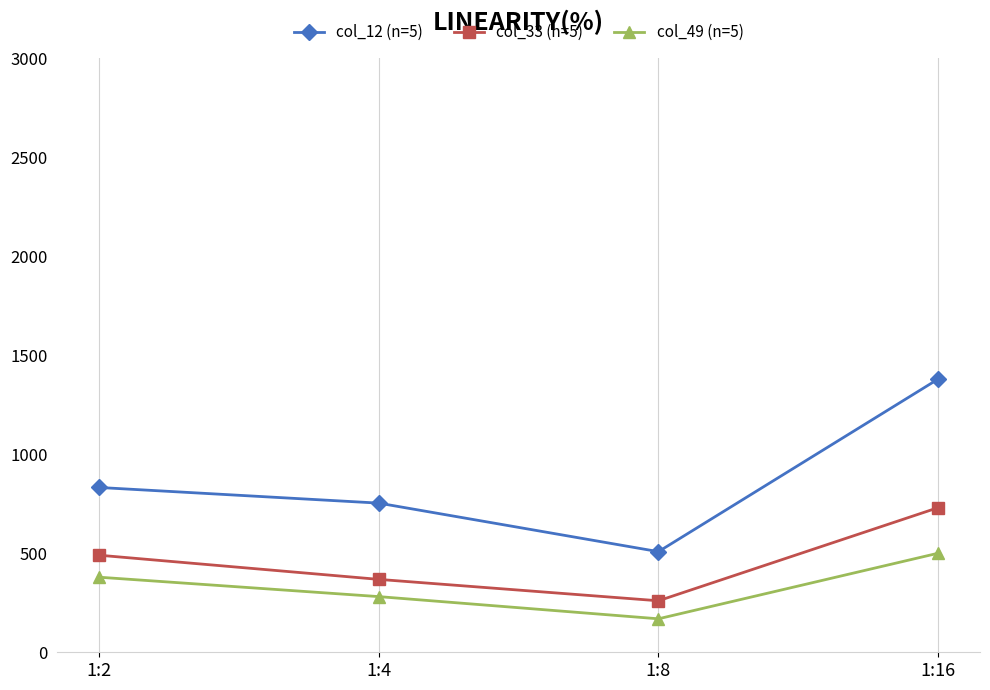

Rank the series at 1:16 from lowest to highest value.

col_49 (n=5), col_33 (n=5), col_12 (n=5)